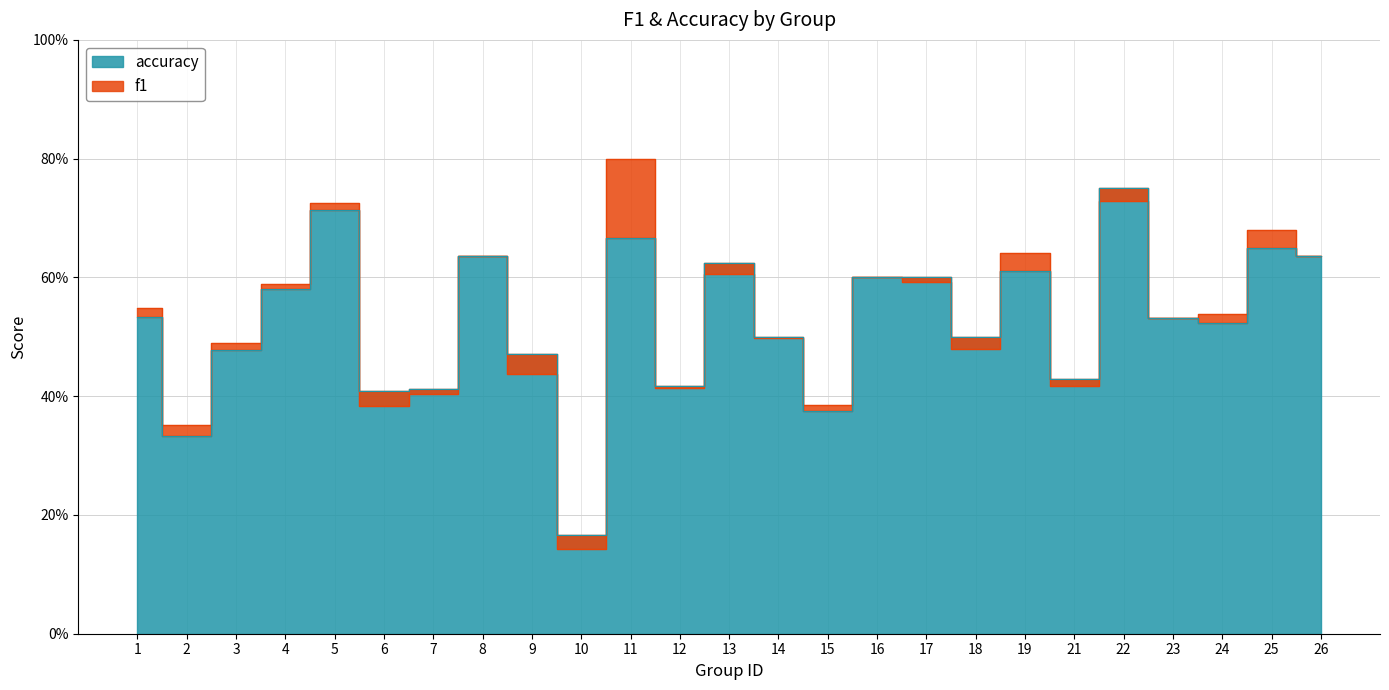

What is the value of the f1 point at the 18th from the left?

0.5